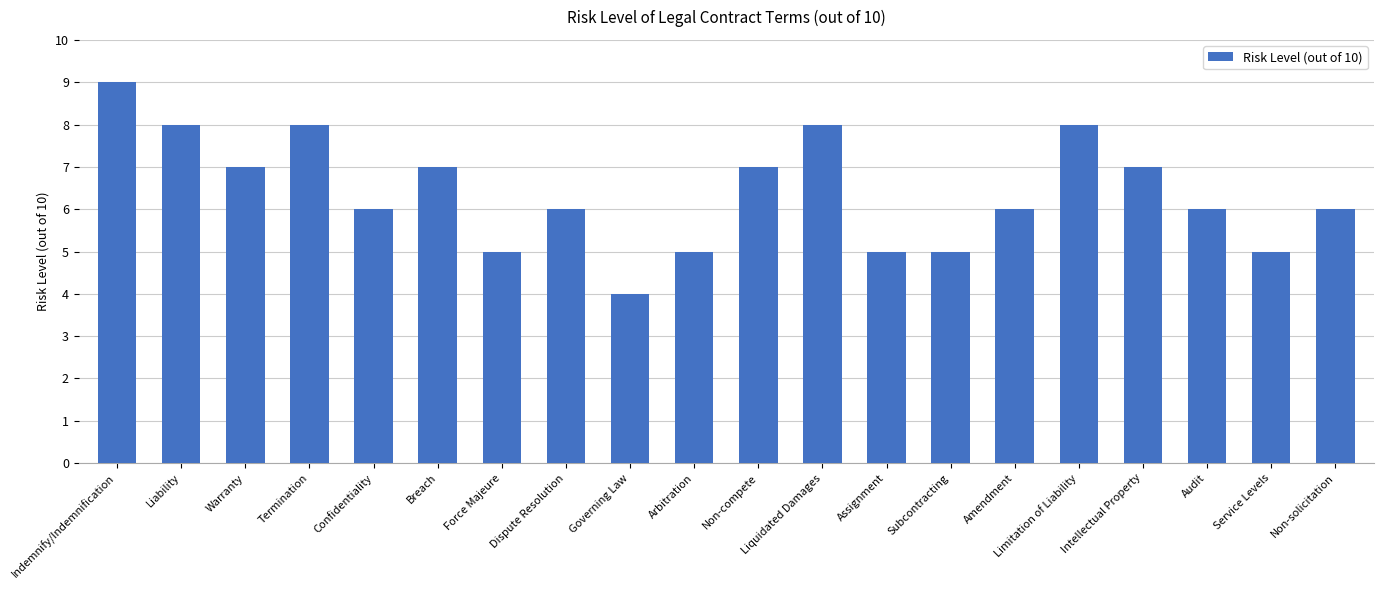

At which label does the data first exceed 6?

Indemnify/Indemnification